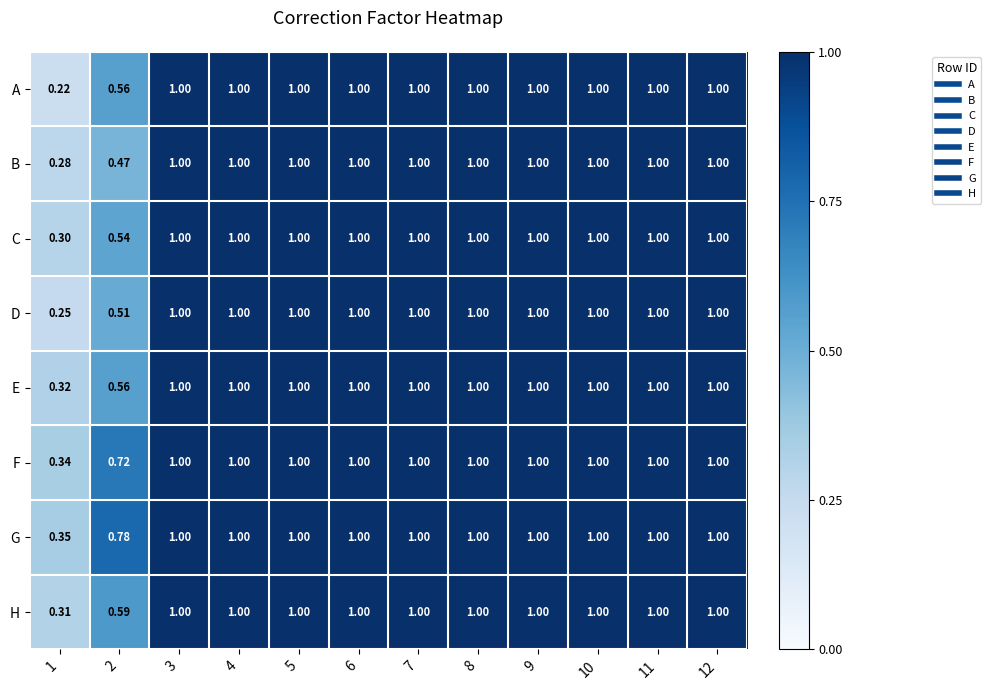

Which series has the largest total across all categories?

G